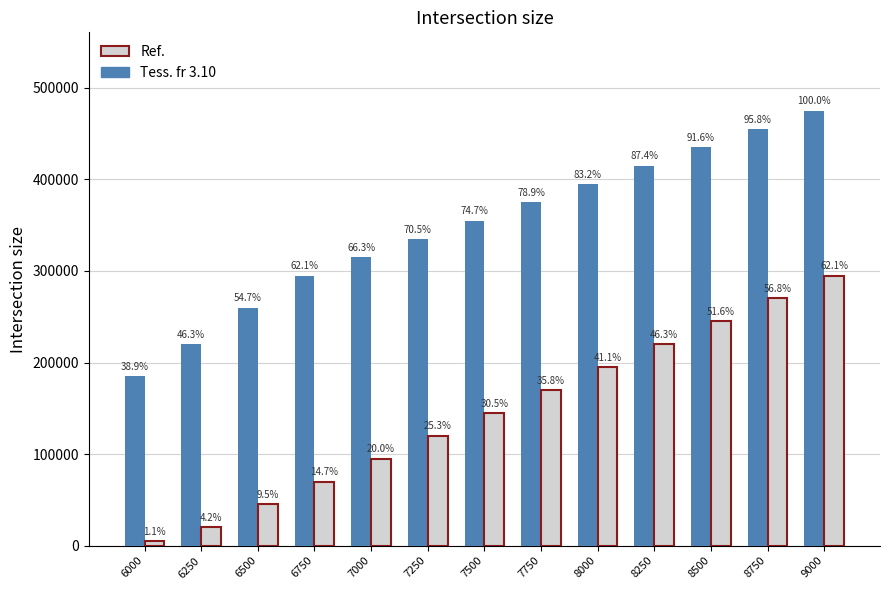

Which category has the highest value across all series?

9000